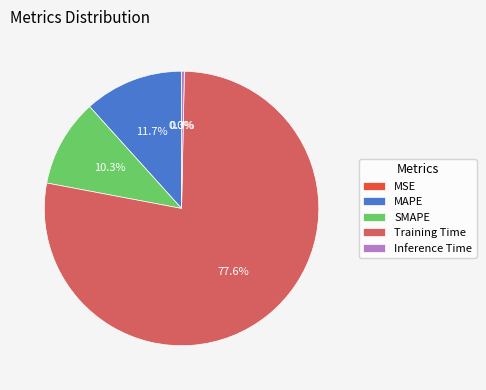

Is Training Time the majority of the pie?

Yes